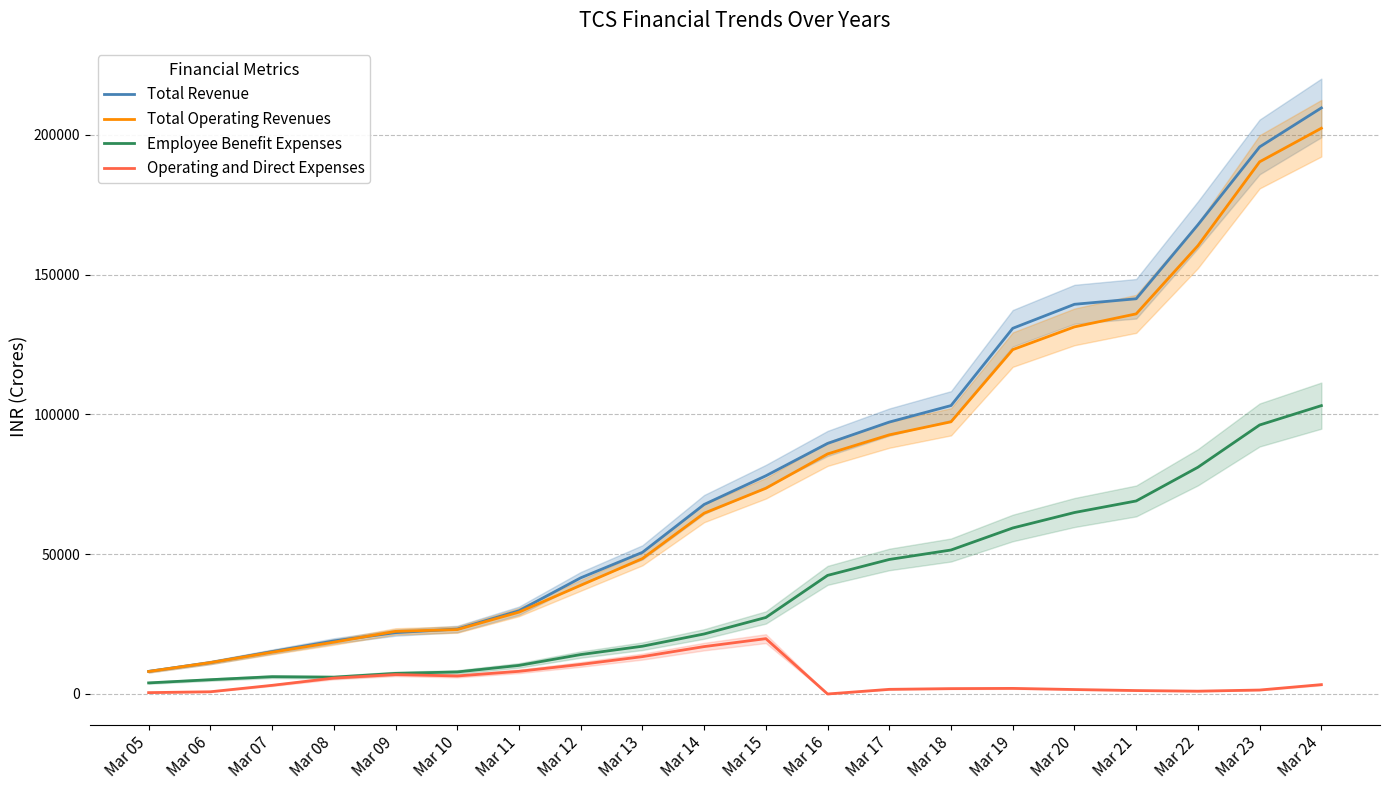

The Total Revenue series shows 45225.5 at Mar 11. True or false?

False